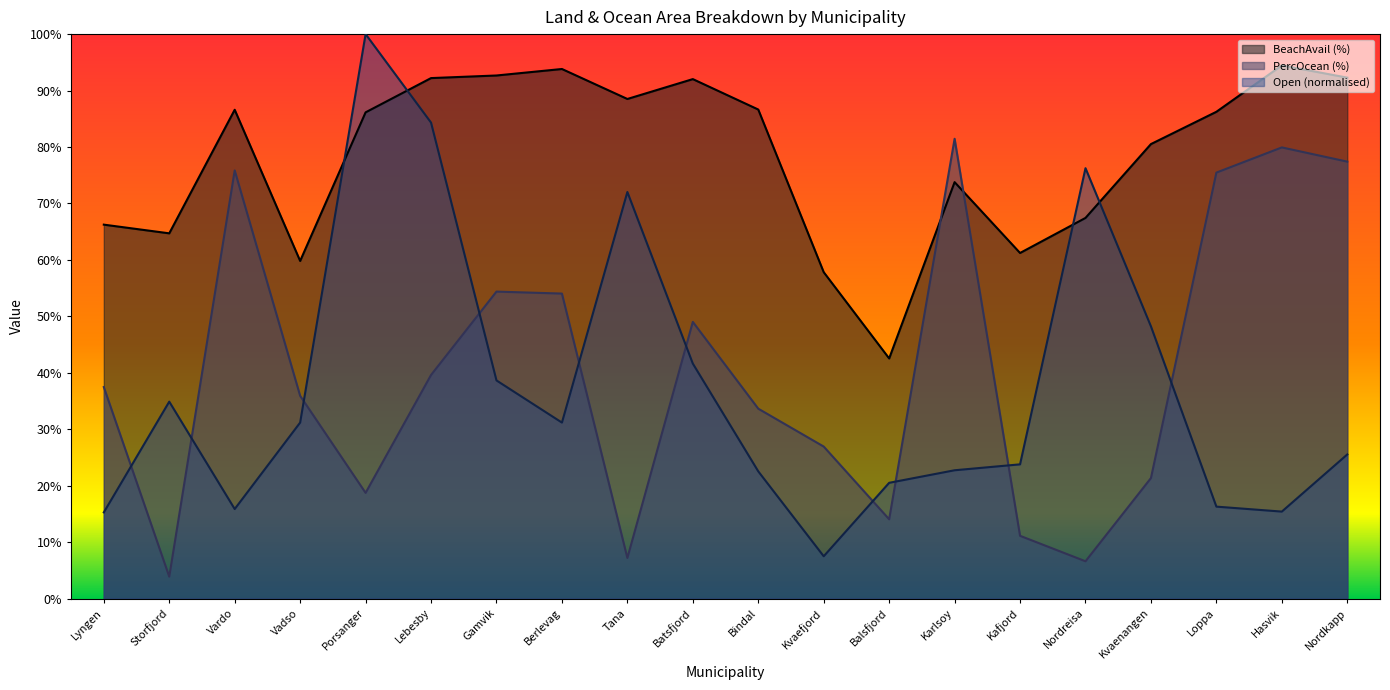

What is the average value of the BeachAvail series?

78.3